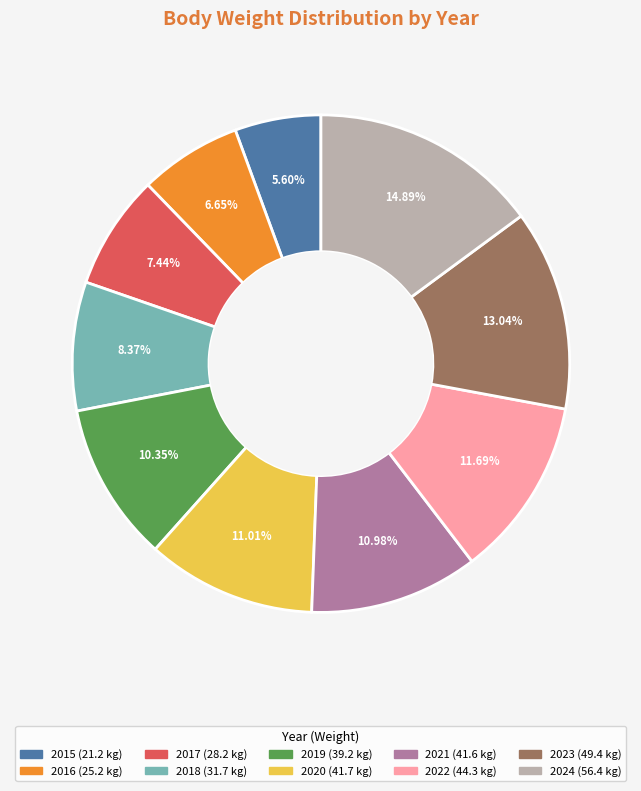

To the nearest percent, what is the difference between the 2022 and 2023 slice percentages?

1%